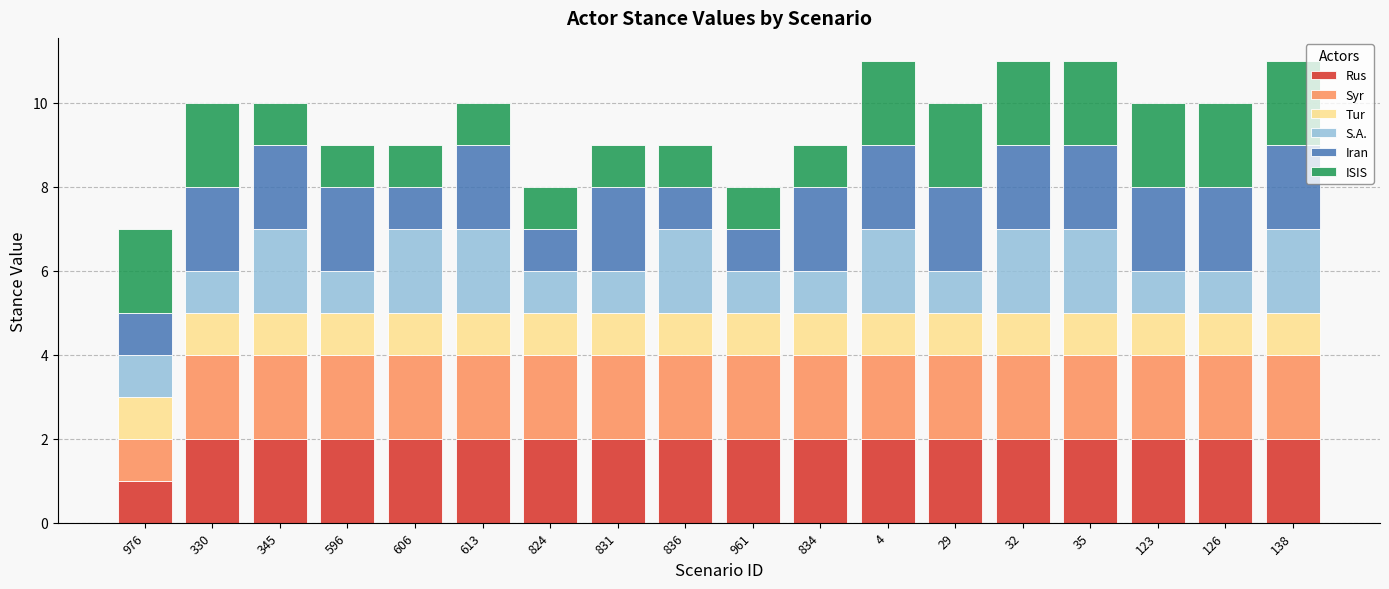

At which label does Rus reach its minimum?

976